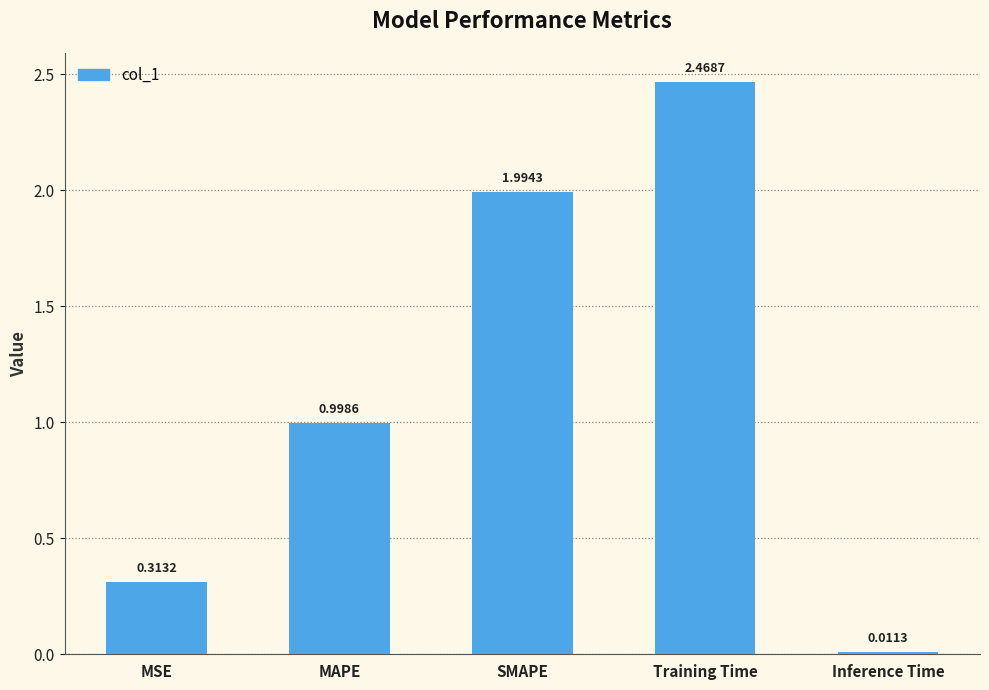

What is the label of the 1st bar from the left?

MSE